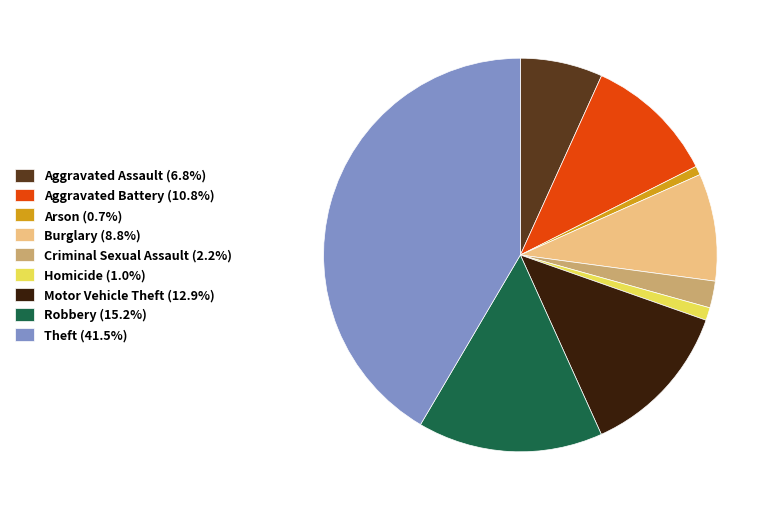

Approximately how many times larger is the value at Theft (41.5%) compared to Criminal Sexual Assault (2.2%)?

18.9